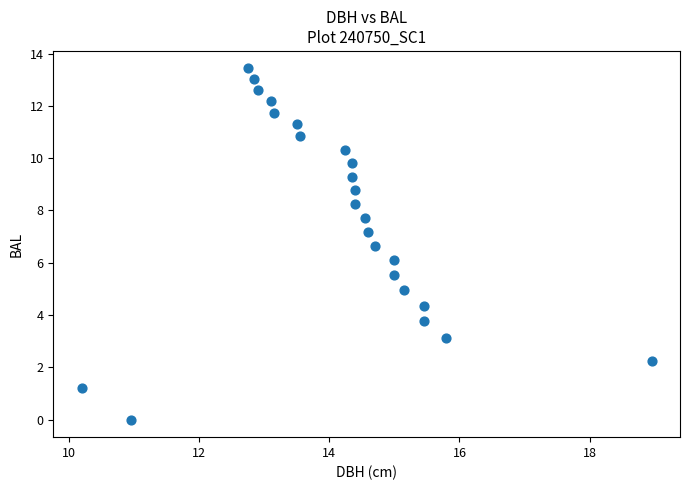

What is the range of X values (max minus min)?

8.8